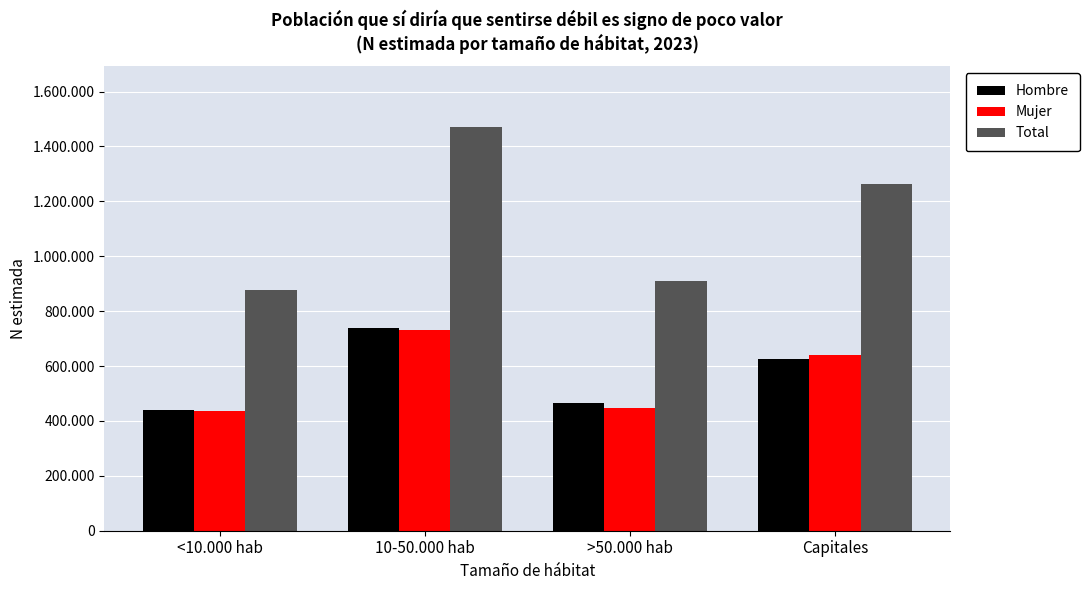

List the labels in order of Mujer value, largest first.

10-50.000 hab, Capitales, >50.000 hab, <10.000 hab